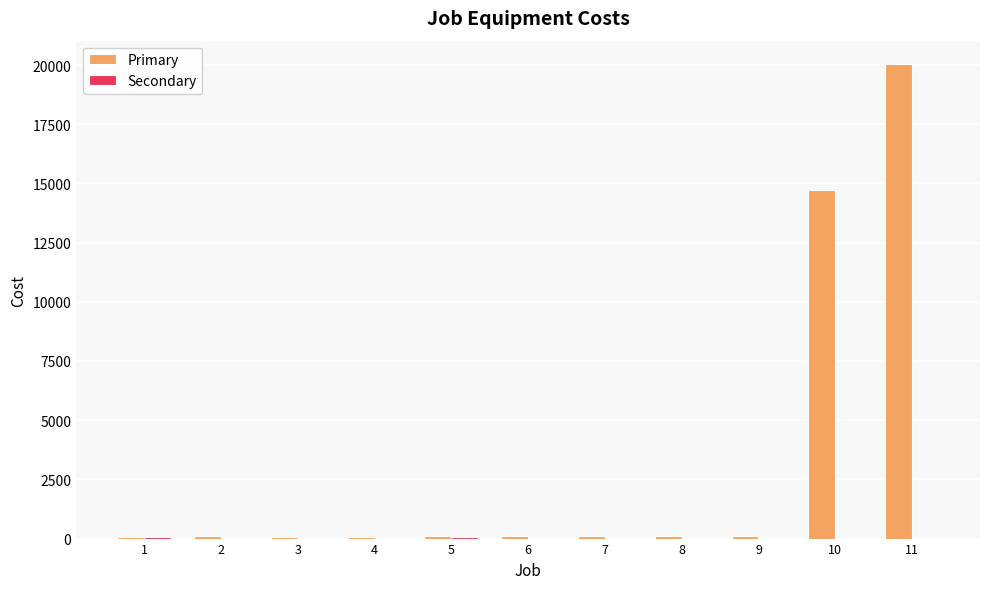

At which category is the sum across all series the highest?

11